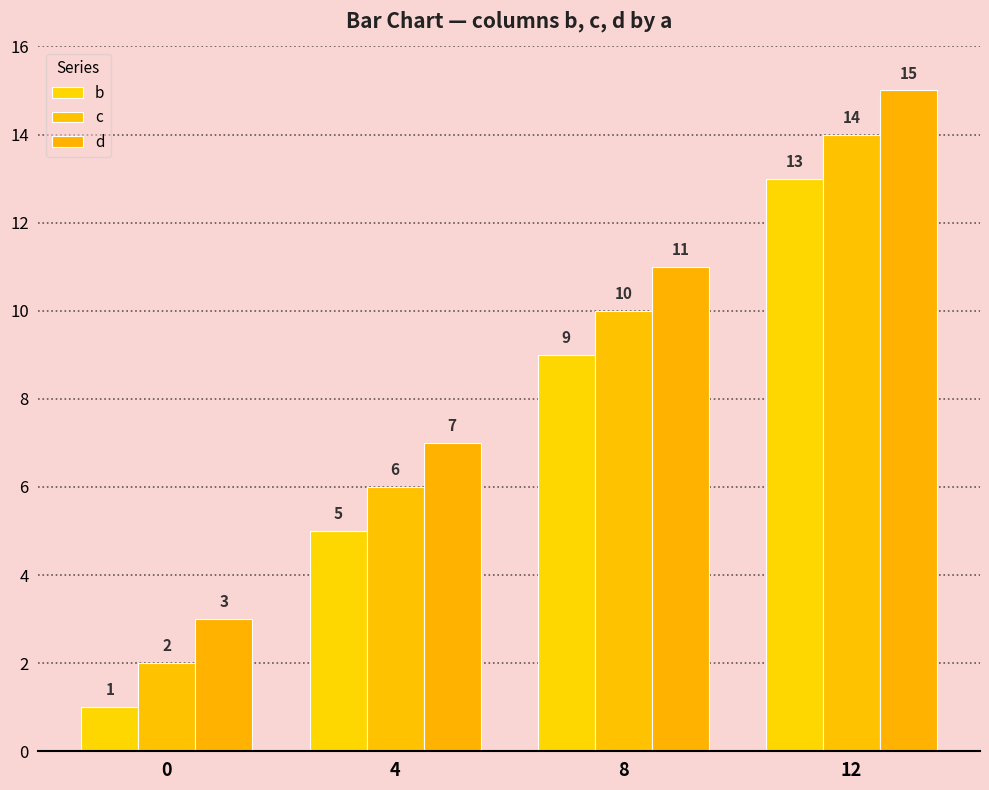

Is the value of d at 0 greater than the value of c at 4?

No